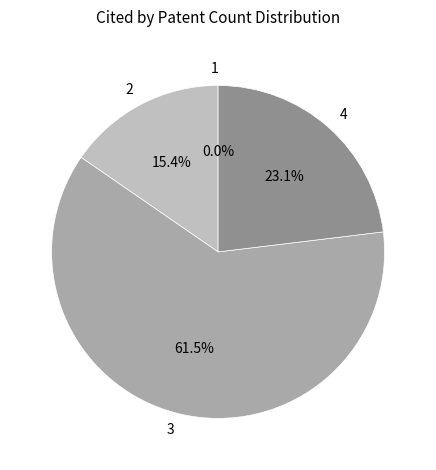

What is the largest slice in the pie chart?

3